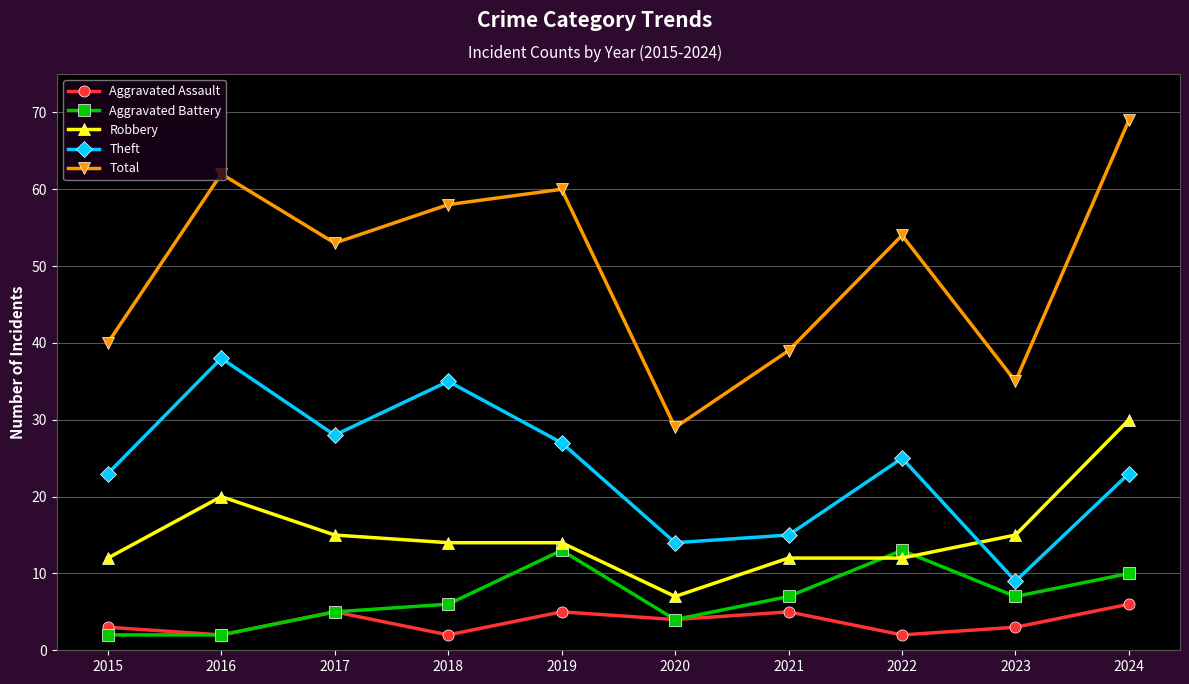

What is the difference between the second highest and minimum values in the Robbery series?

13